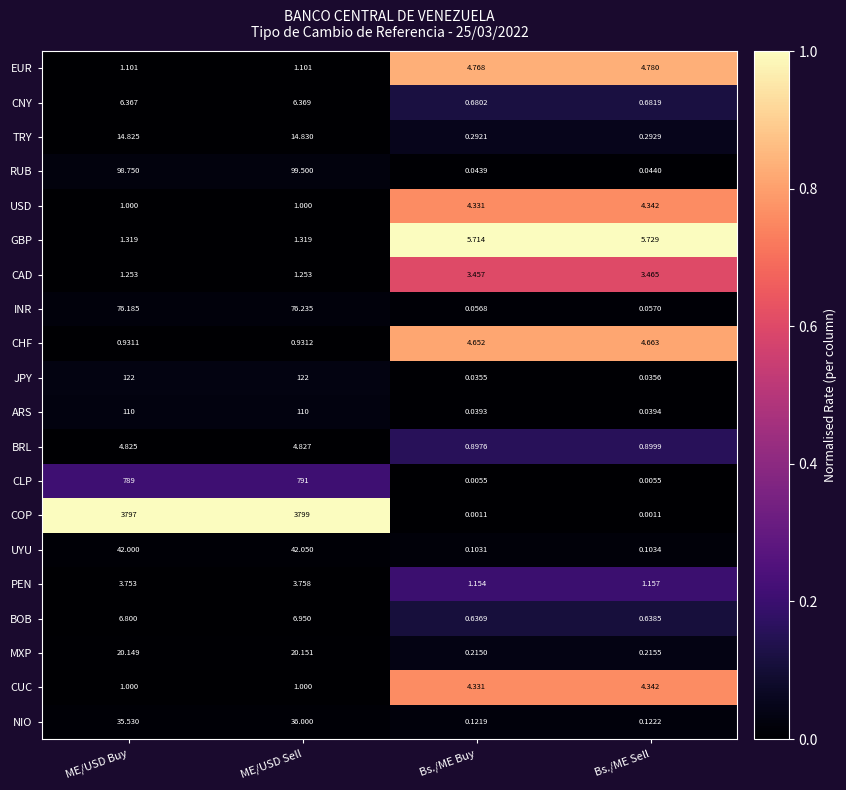

Rank the categories by TRY value from lowest to highest.

Bs./ME Buy, Bs./ME Sell, ME/USD Buy, ME/USD Sell